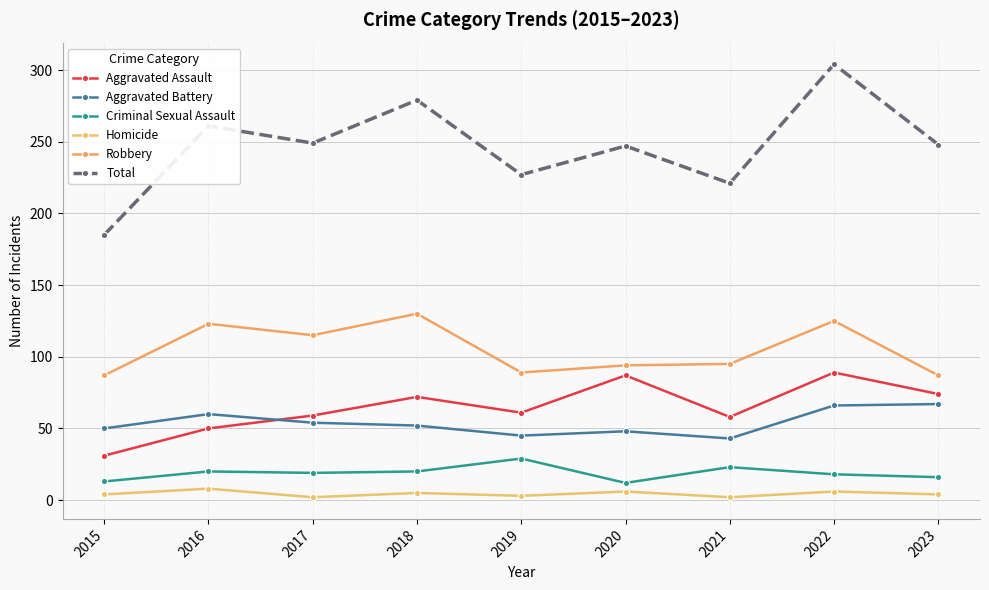

Which series has the largest total across all categories?

Total